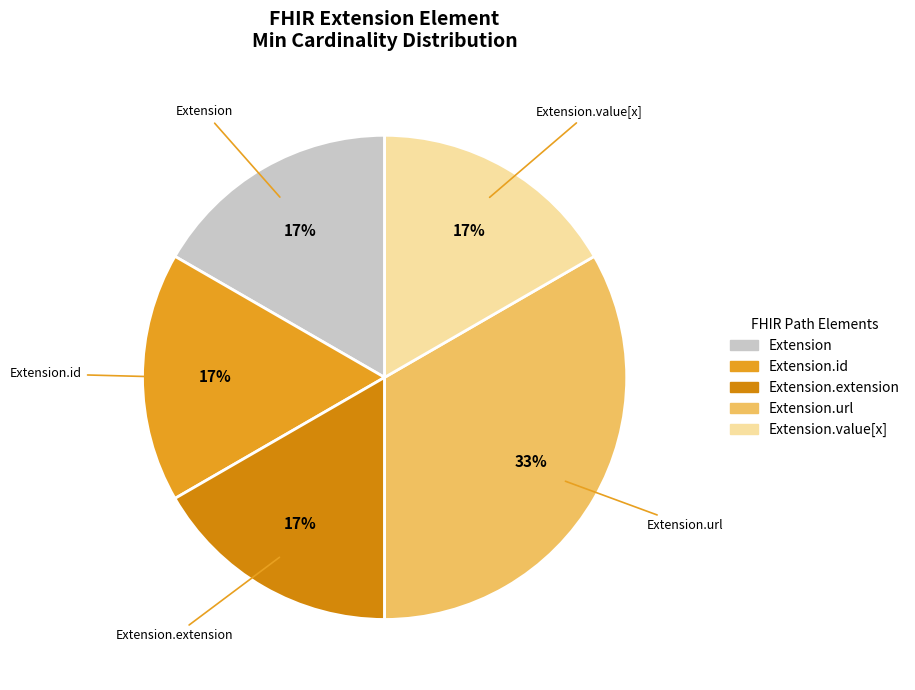

How many slices are in this pie chart?

5